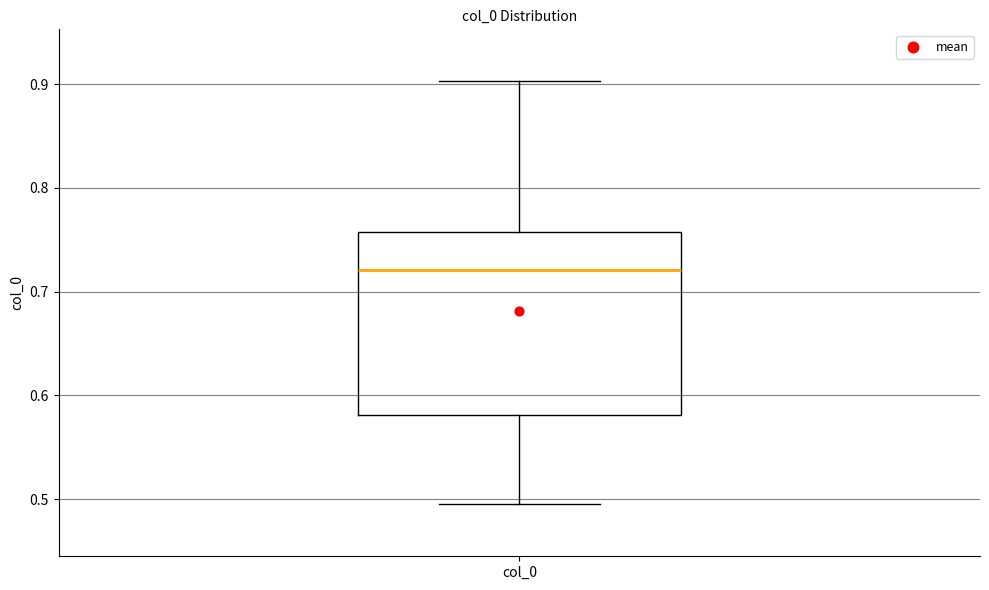

Where does the lower whisker of the box for col_0 end on the y-axis? The values are not printed on the chart, so give them approximately, as read against the axis.

0.49